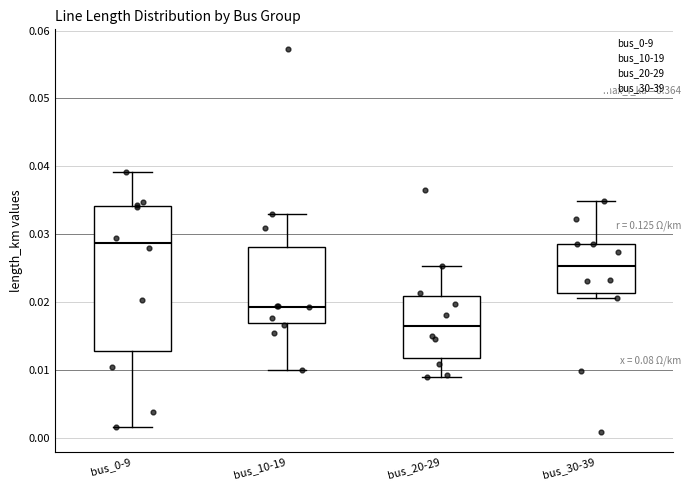

Which box is the tallest, from its lower edge to its upper edge?

bus_0-9